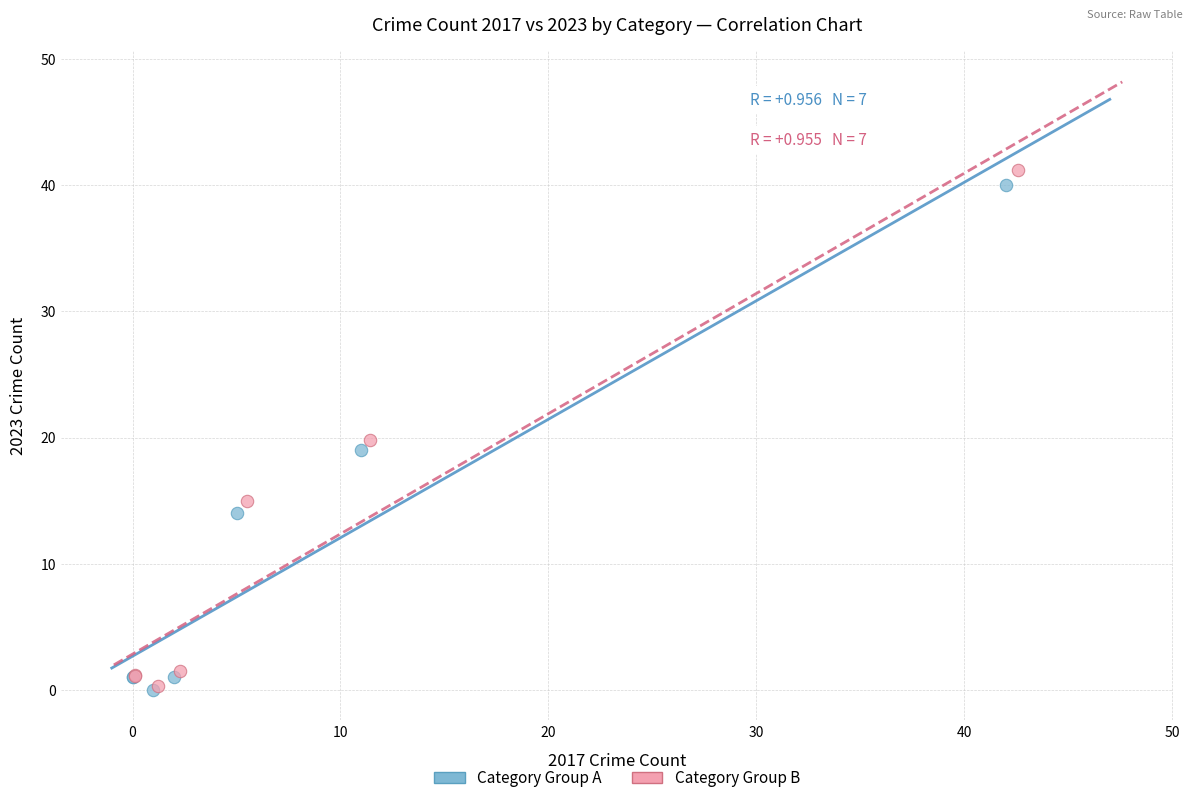

Which series has the widest spread of Y values?

Category Group B